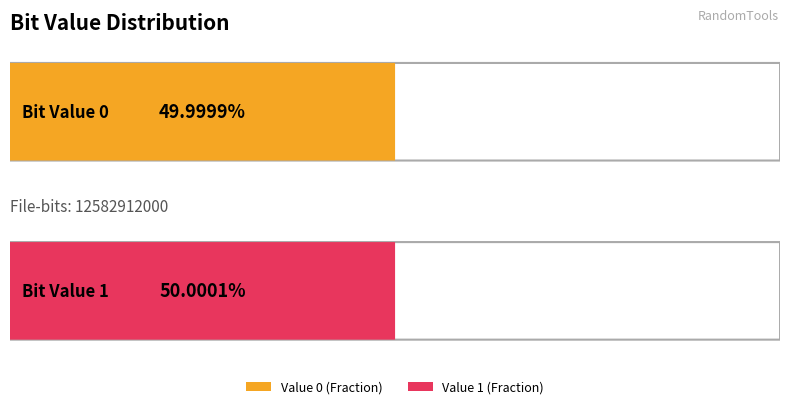

Which category has the highest value in the Occurrences series?

1